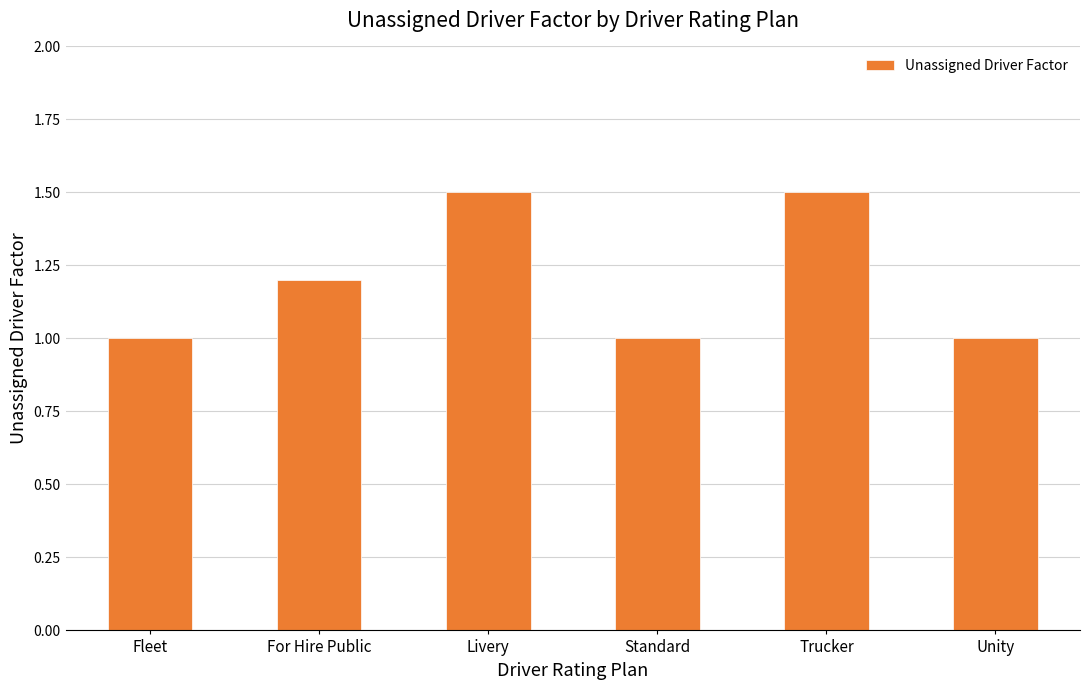

The value at Unity is 1.7. True or false?

False